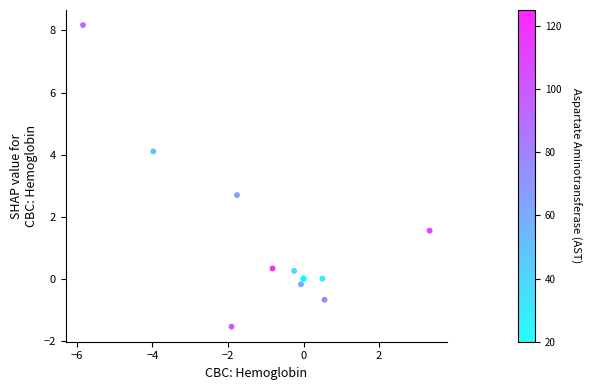

What Y value in the scatter plot is closest to 3?

2.7